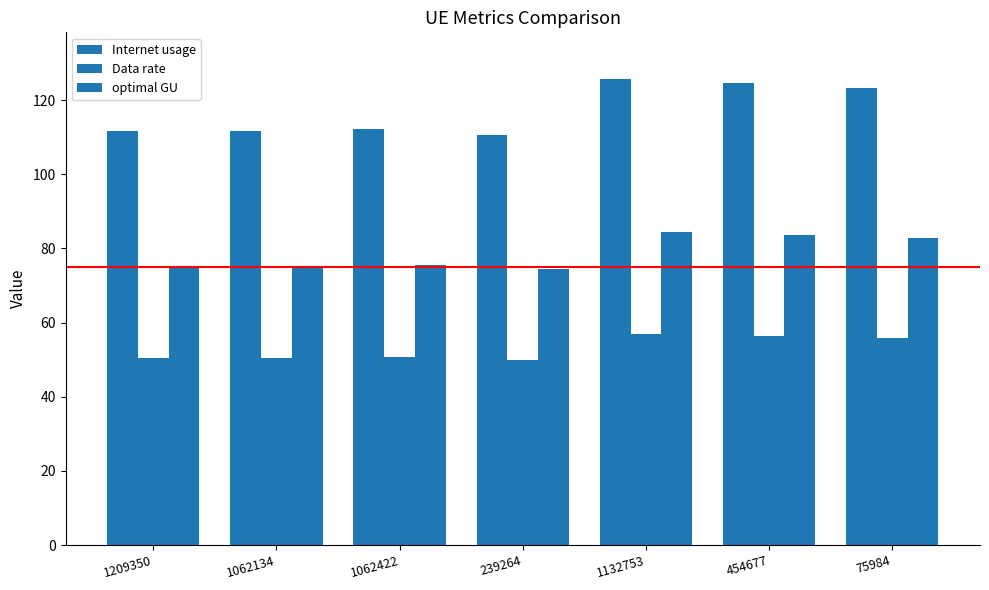

True or false: Data rate has a value of 56.9 at 1132753.

True